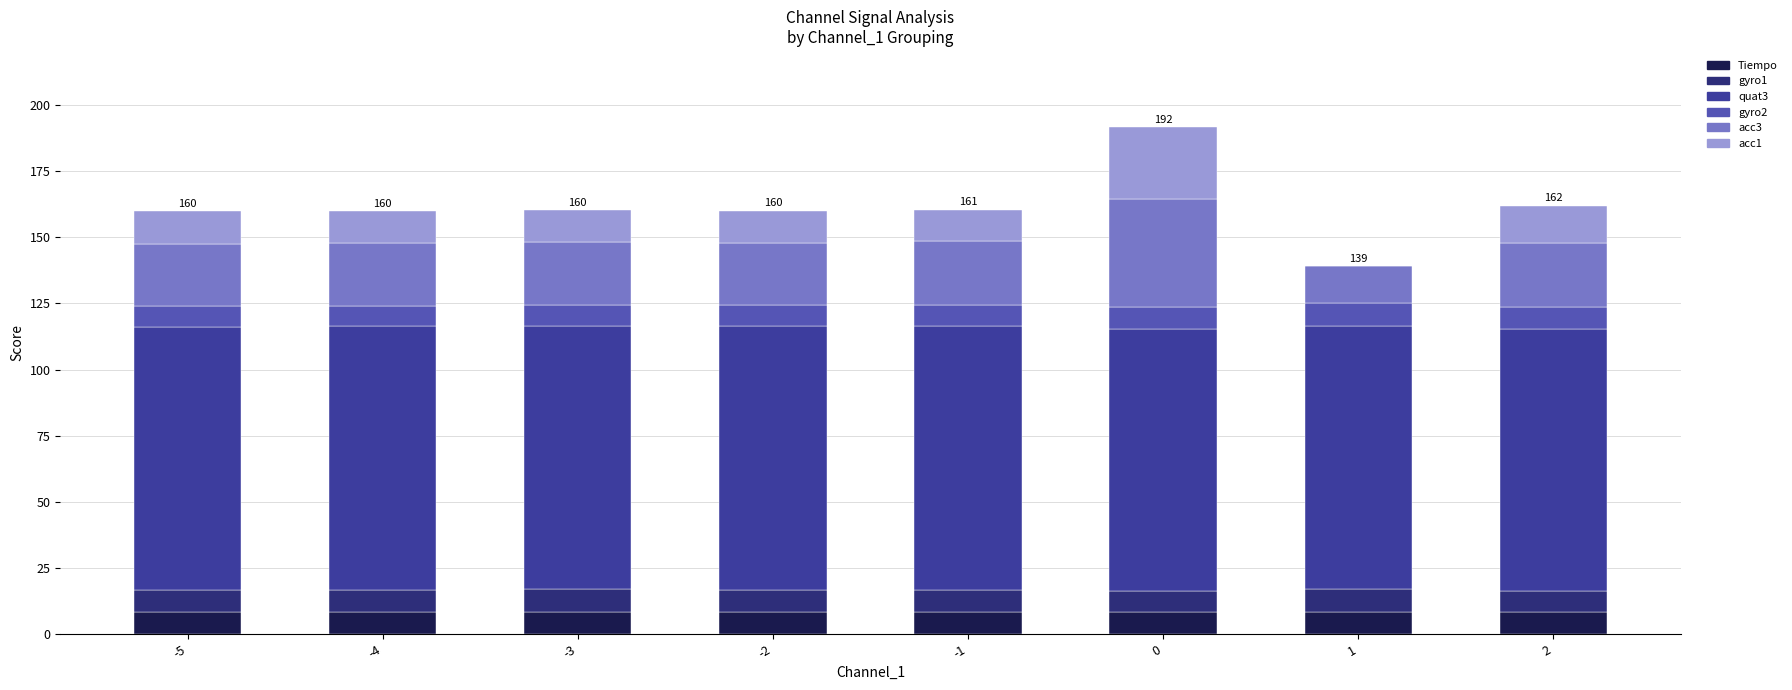

What is the total value across all series at -4?

160.0